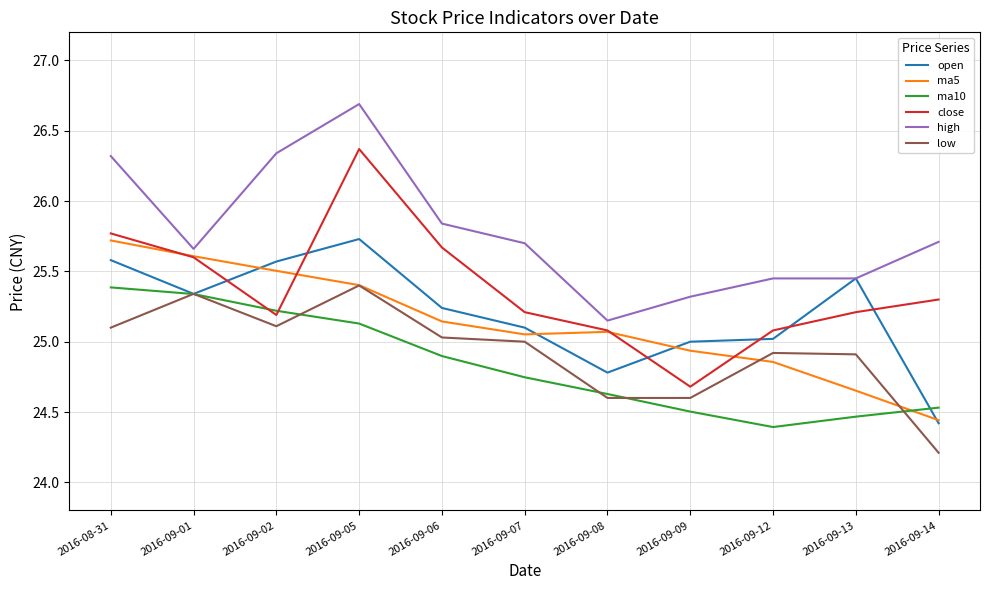

The value of low at 2016-09-09 is 24.6. True or false?

True